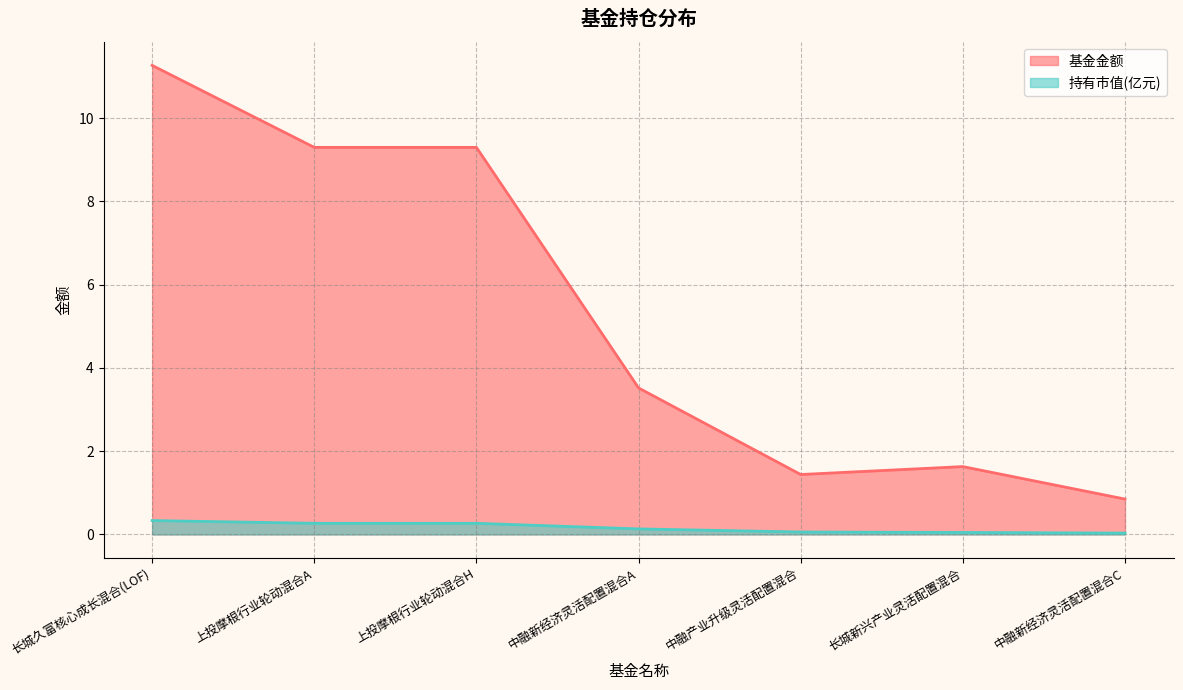

What is the label of the 5th point from the right?

上投摩根行业轮动混合H